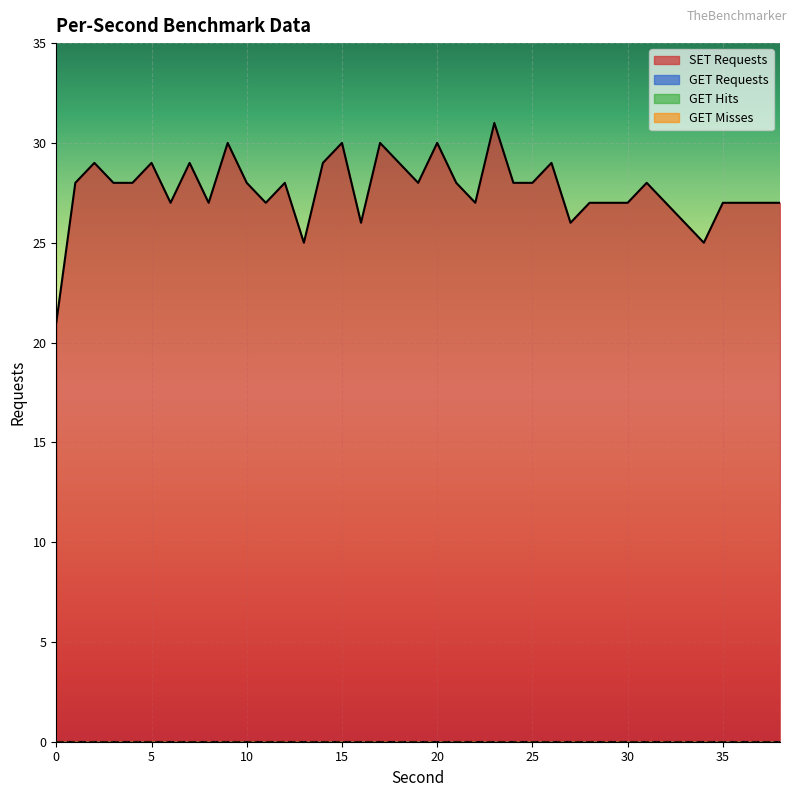

Is the value of SET Requests at 35 greater than the value of GET Hits at 27?

Yes